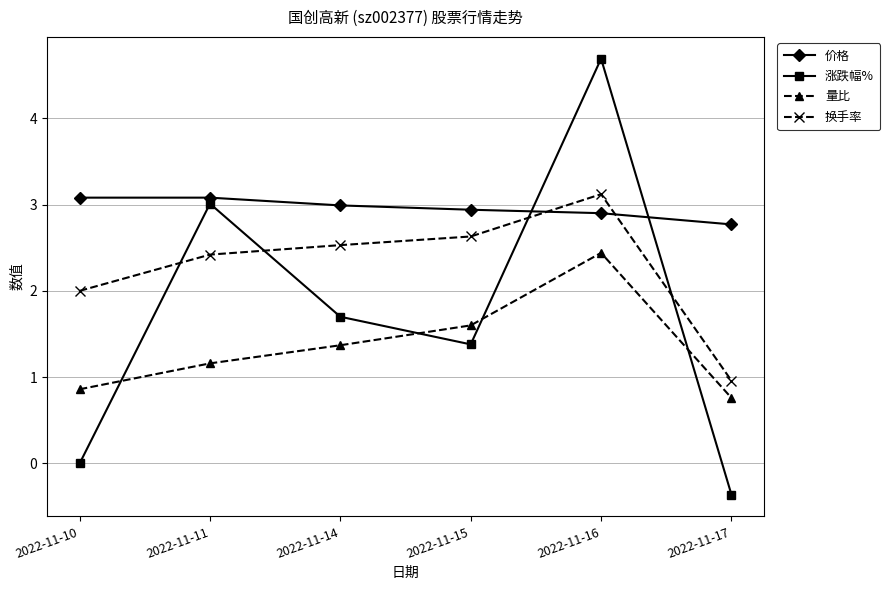

True or false: 量比 and 价格 intersect in this chart.

False